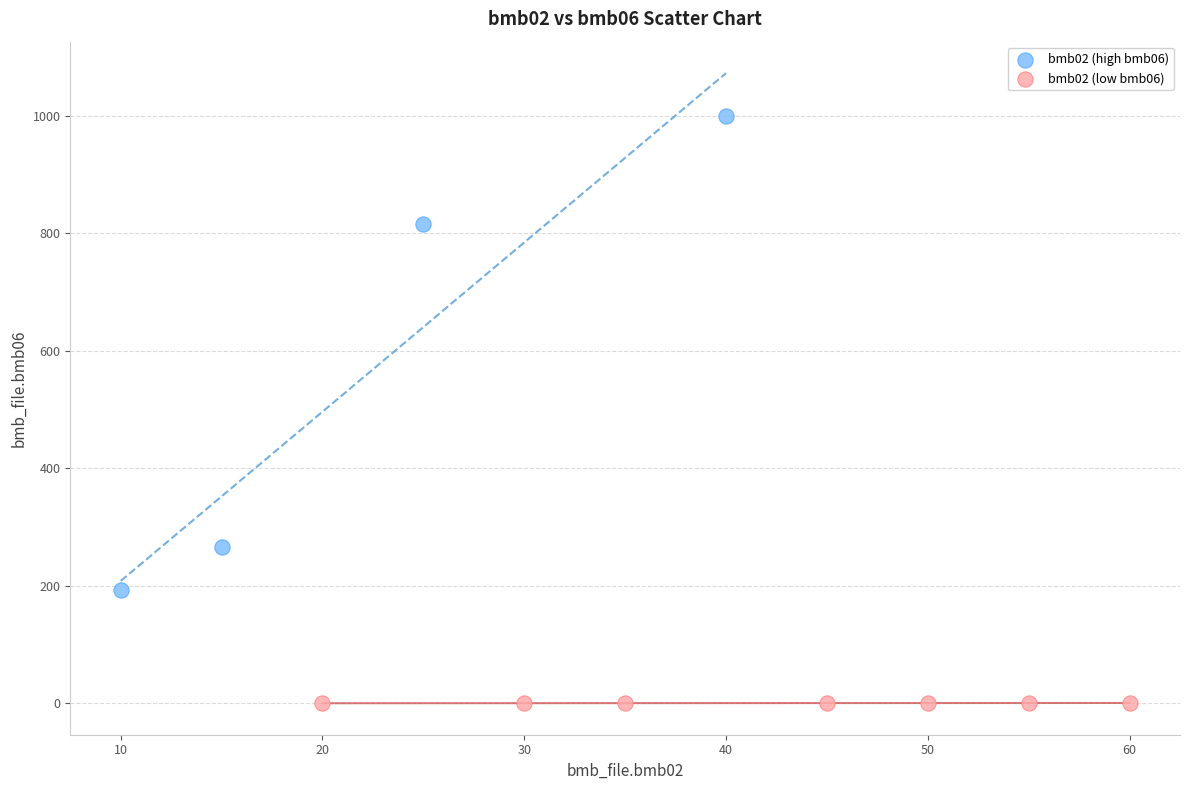

Which series reaches the maximum Y coordinate?

bmb02 (high bmb06)